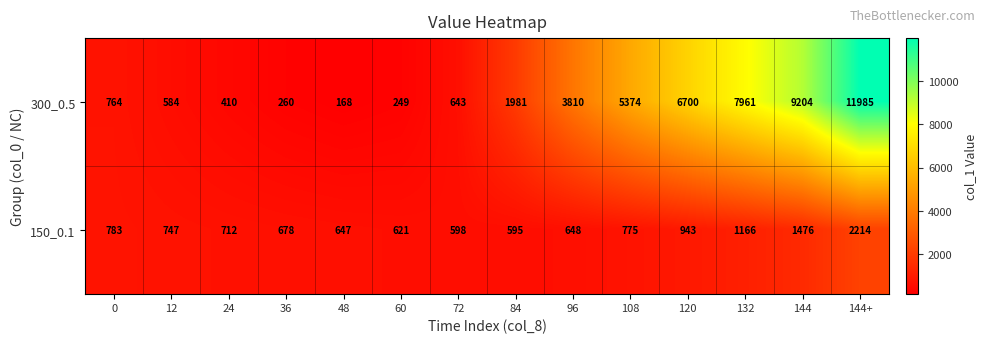

How many categories are shown in the chart?

14